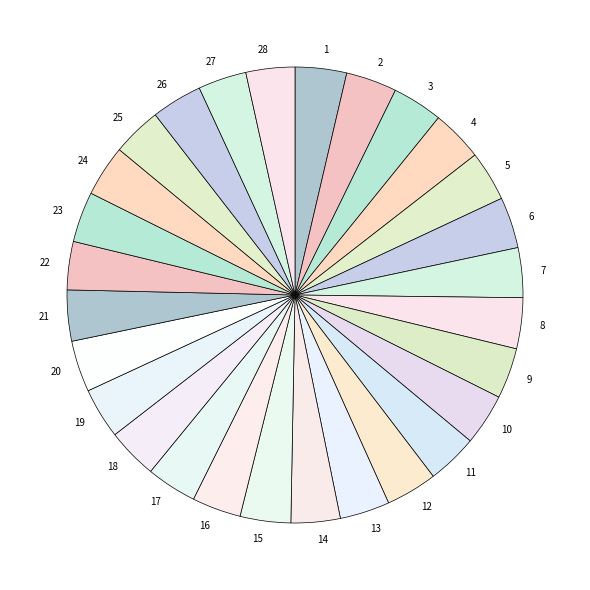

Combined, do 14 and 8 account for over 50%?

No